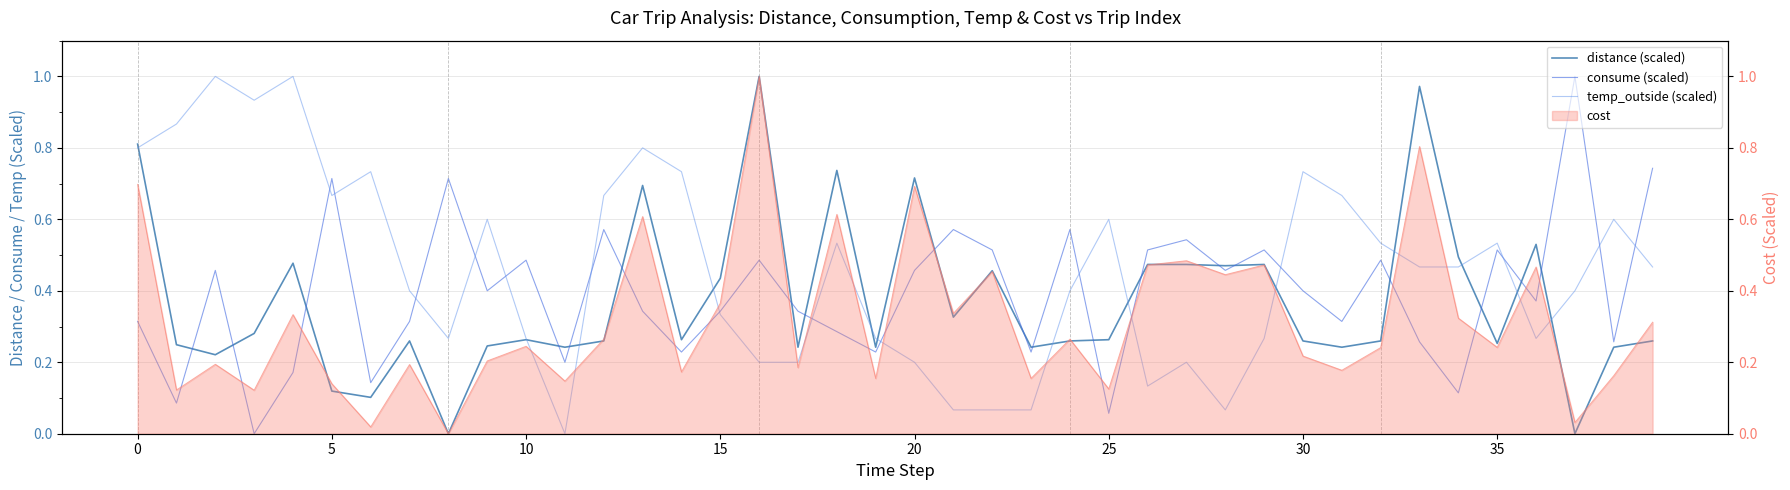

Between 12 and 29, which is larger?

29